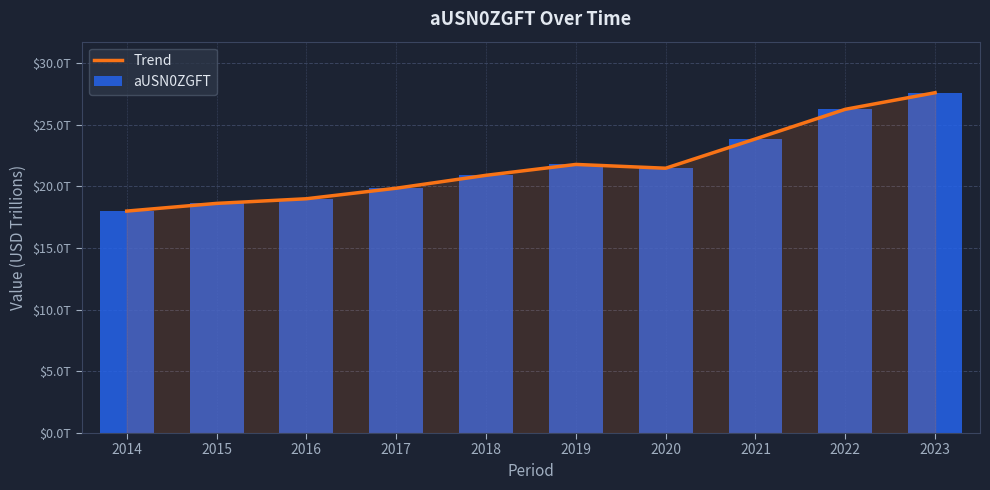

Which series has the largest total across all categories?

Trend